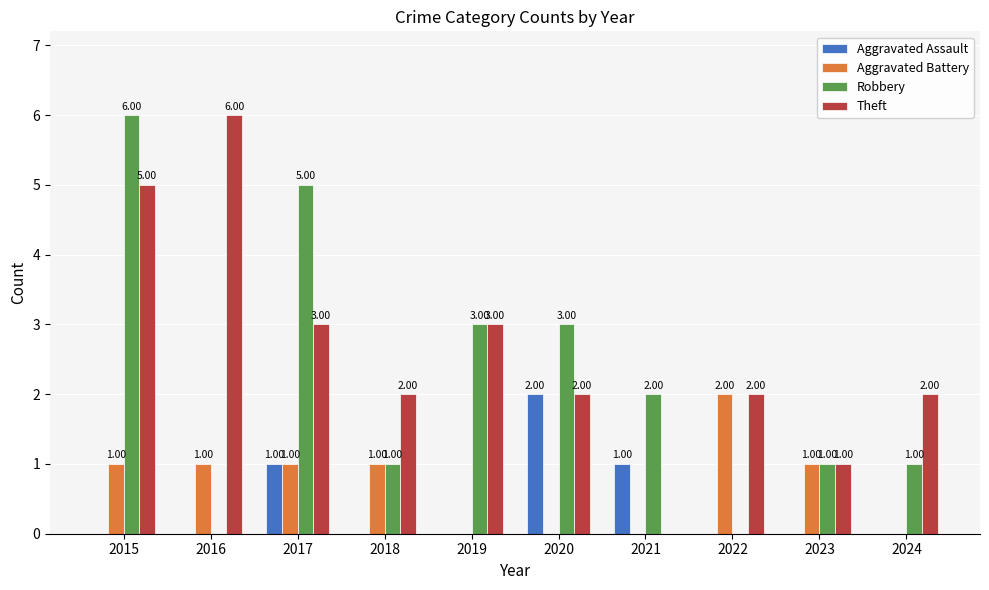

Which series changed the most between 2015 and 2023?

Robbery